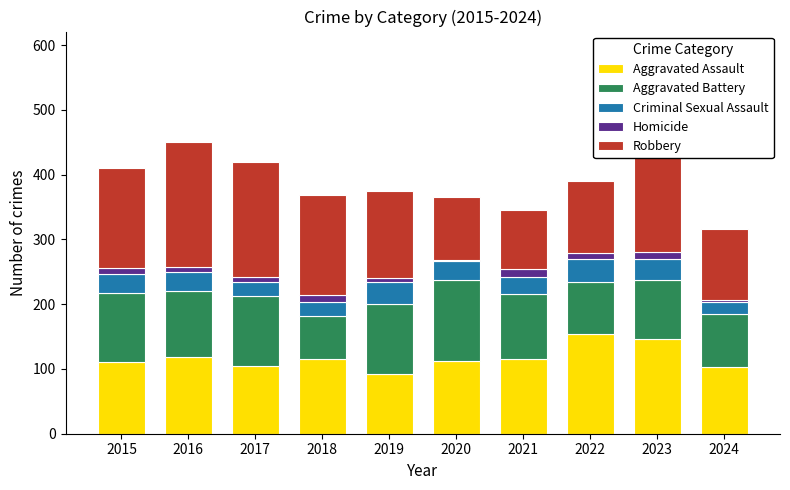

List the series in order of their peak value, lowest first.

Homicide, Criminal Sexual Assault, Aggravated Battery, Aggravated Assault, Robbery